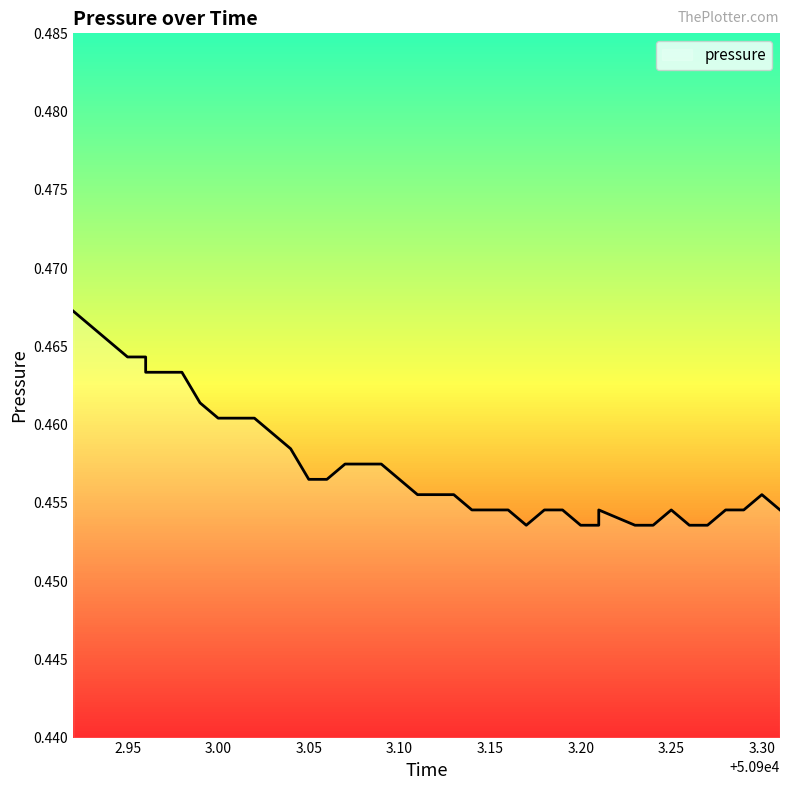

What is the label of the 18th point from the right?

50903.14